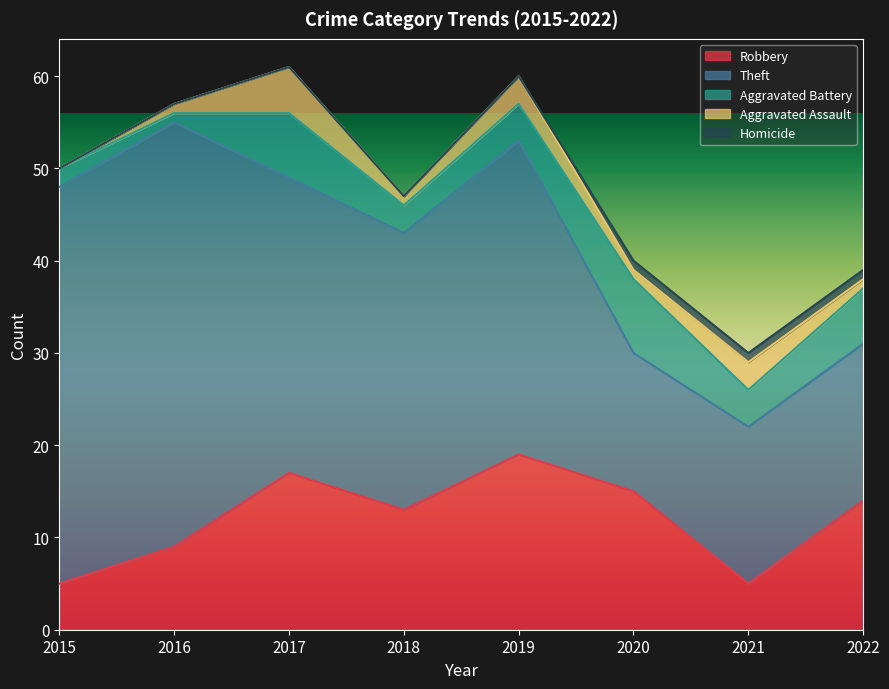

Where is the first local maximum for Theft?

2016